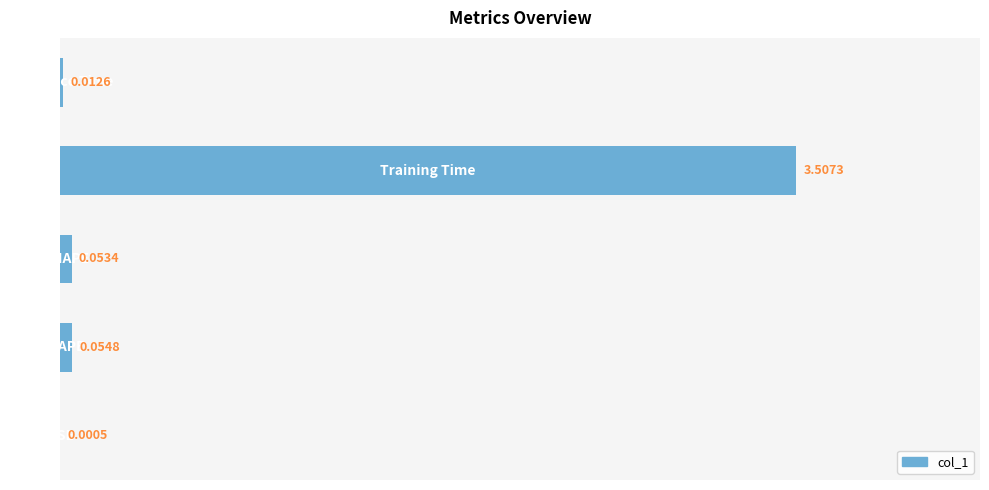

What is the sum of all values?

3.6